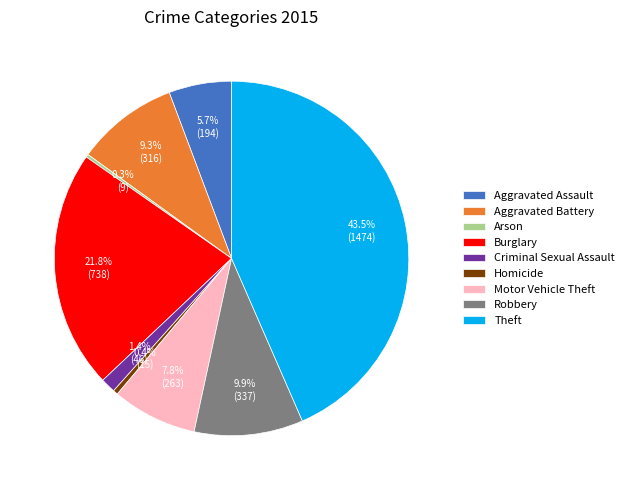

Which slice is the largest?

Theft